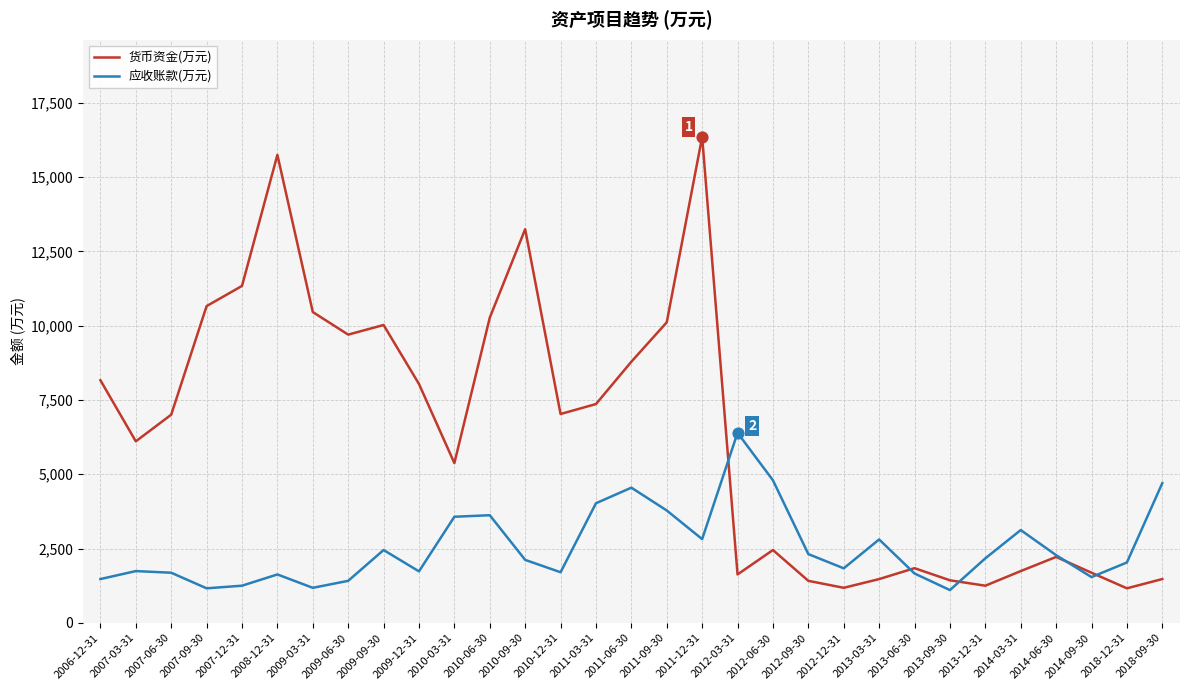

Is the value of 应收账款(万元) at 2011-03-31 greater than the value of 货币资金(万元) at 2009-12-31?

No